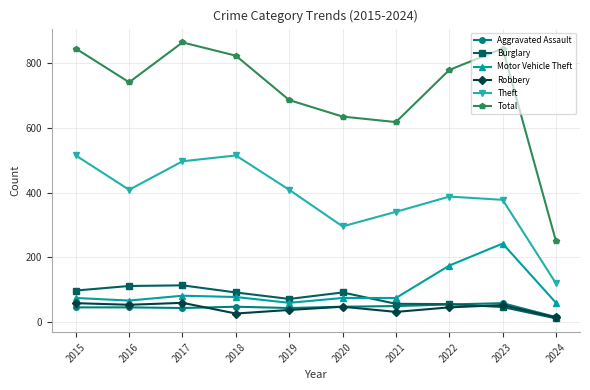

Is the value of Aggravated Assault at 2016 greater than the value of Theft at 2023?

No